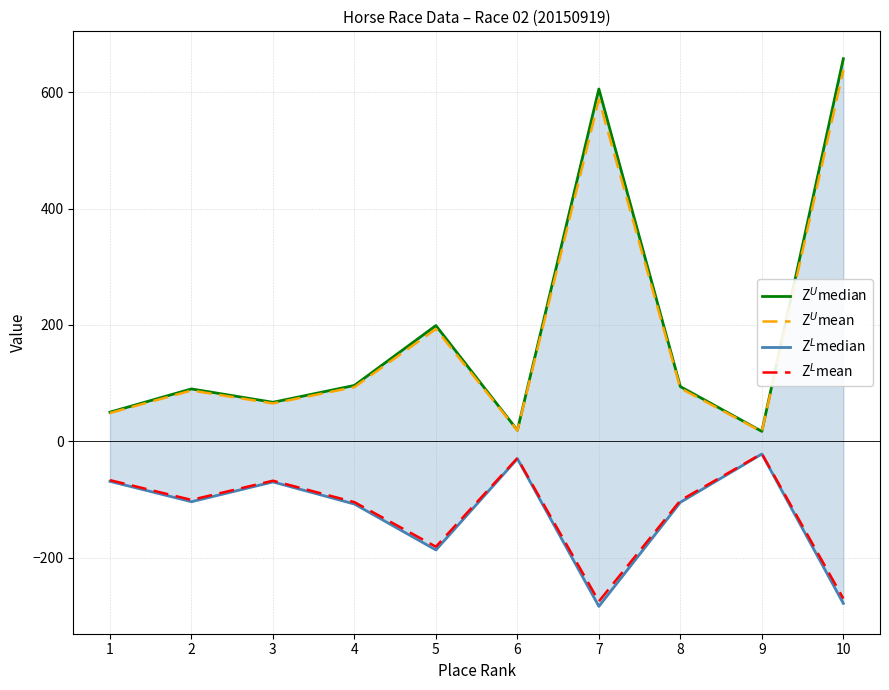

Where is the first local maximum for Z$^U$mean?

2